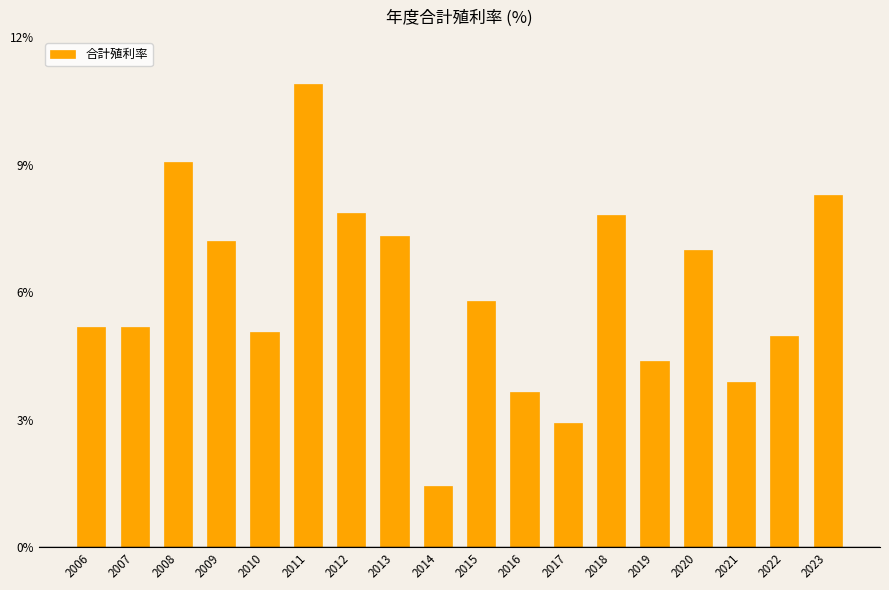

What is the ratio of the value at 2016 to the value at 2006?

0.7